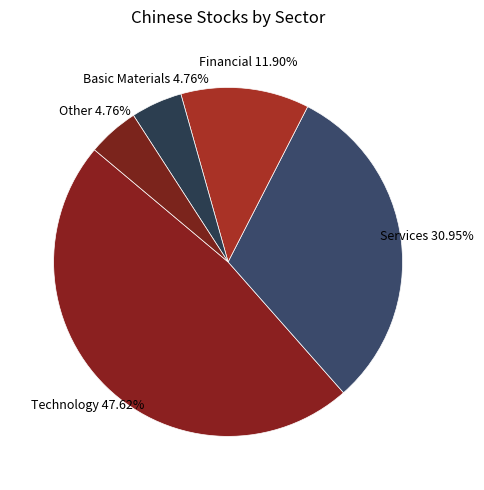

Is there a majority slice in this chart?

No